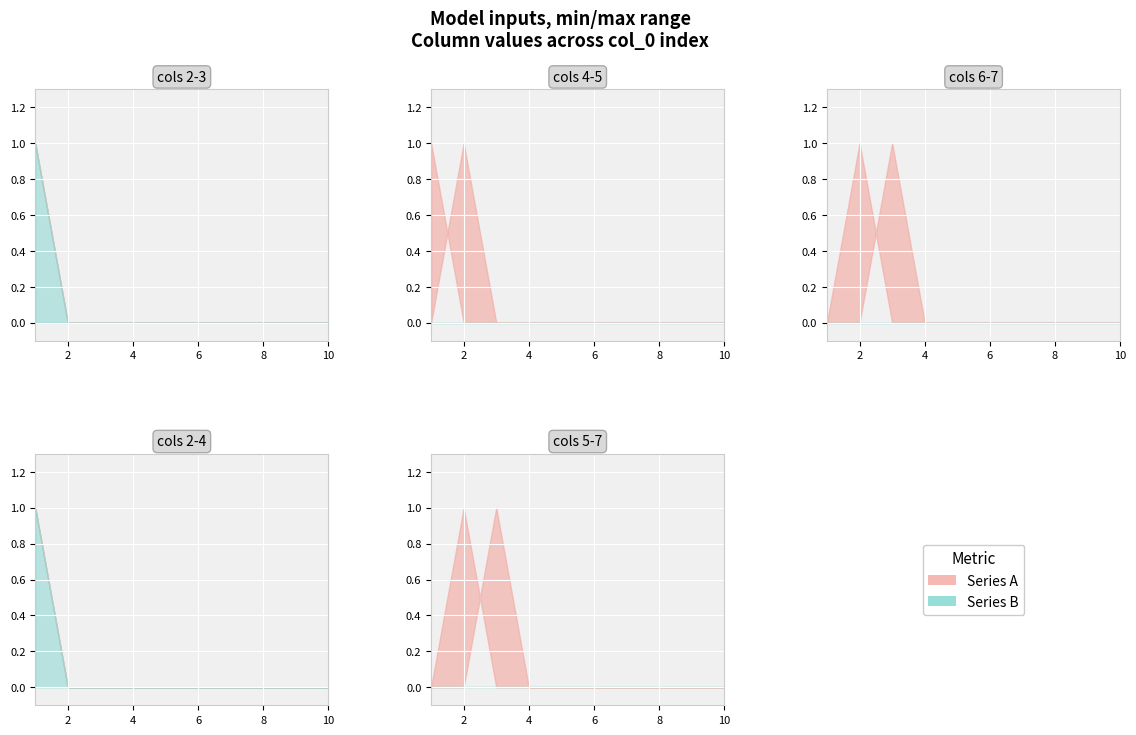

Where do 5 and 4 first cross each other?

1 and 2